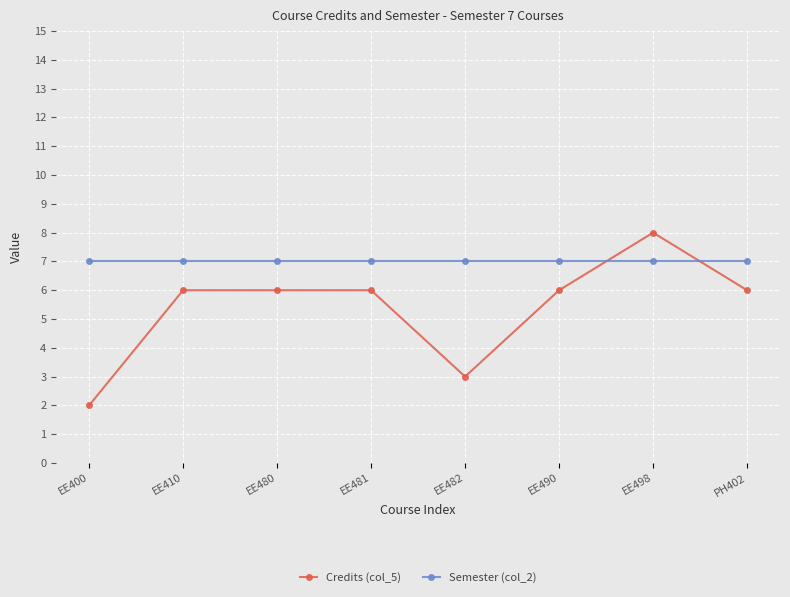

What are all the series names shown in the legend?

Credits (col_5), Semester (col_2)